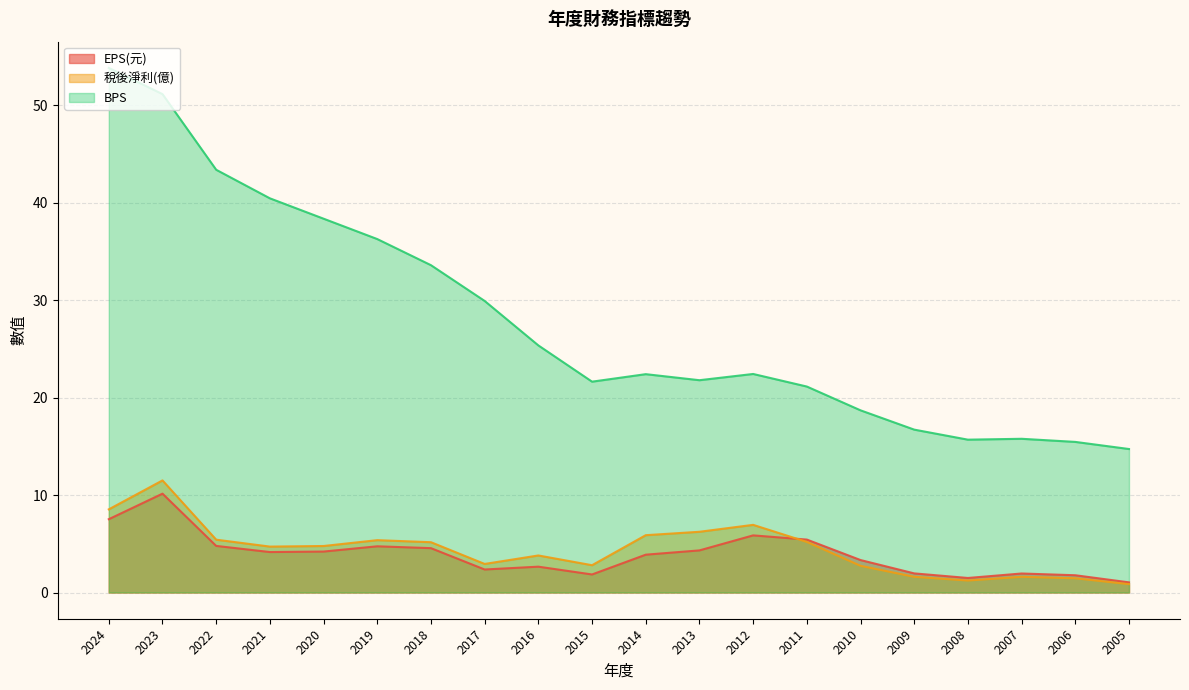

What is the total value across all series at 2016?

31.8